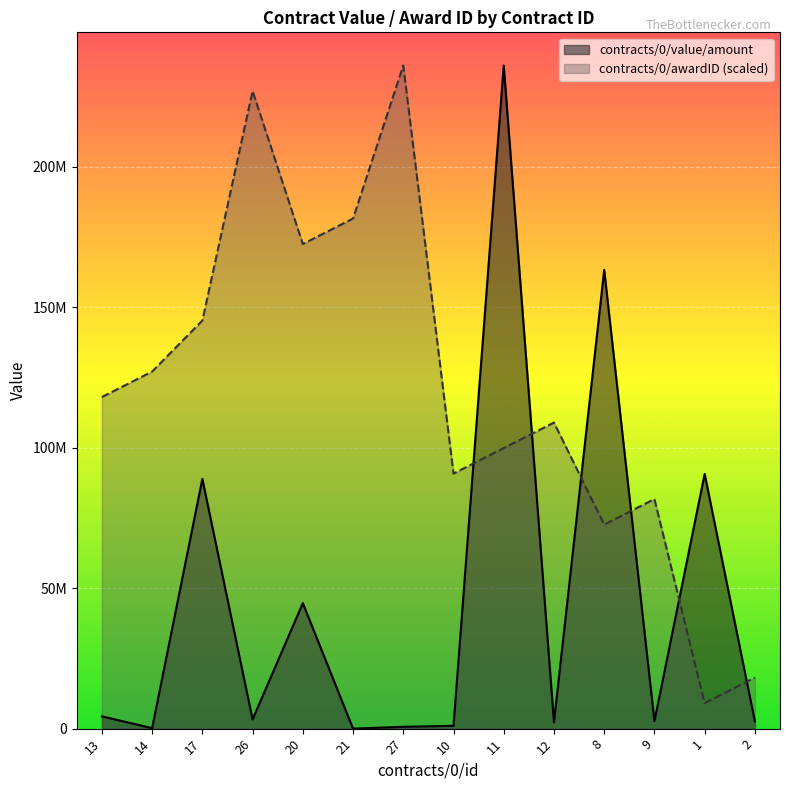

At which label does contracts/0/awardID first exceed 118000000?

14